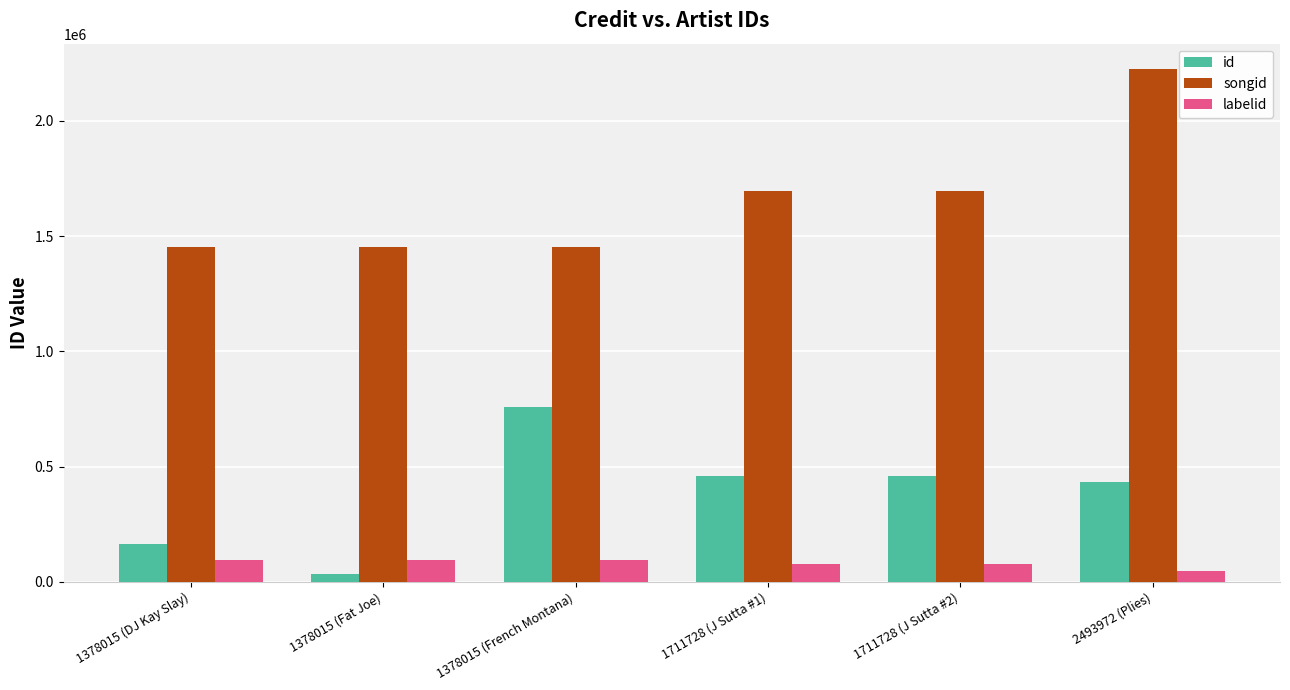

Is the value of id at 2493972 (Plies) greater than the value of songid at 1378015 (Fat Joe)?

No